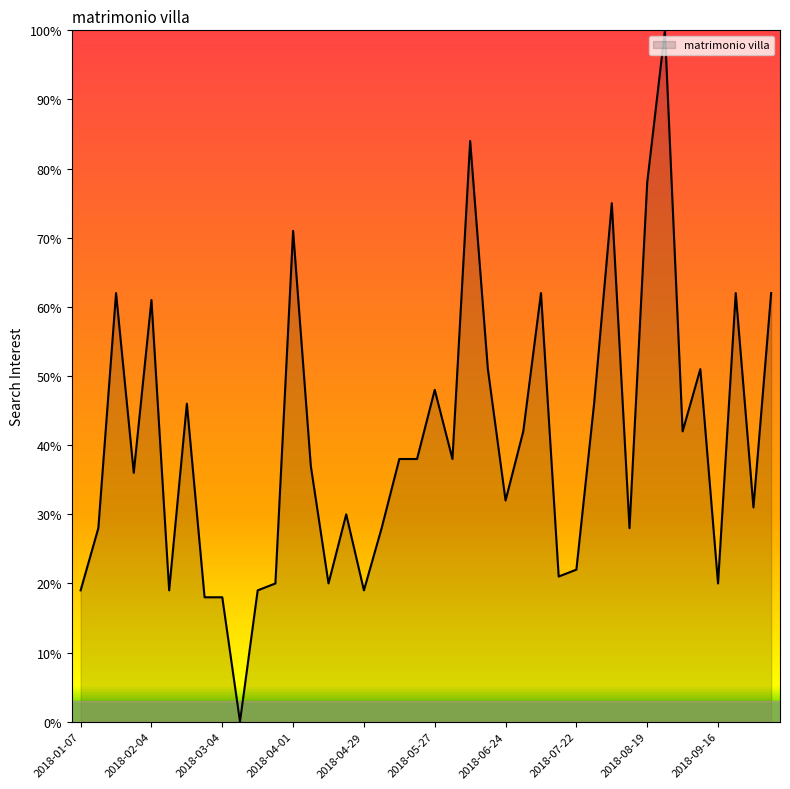

Does the chart display data point markers on the line(s)?

No